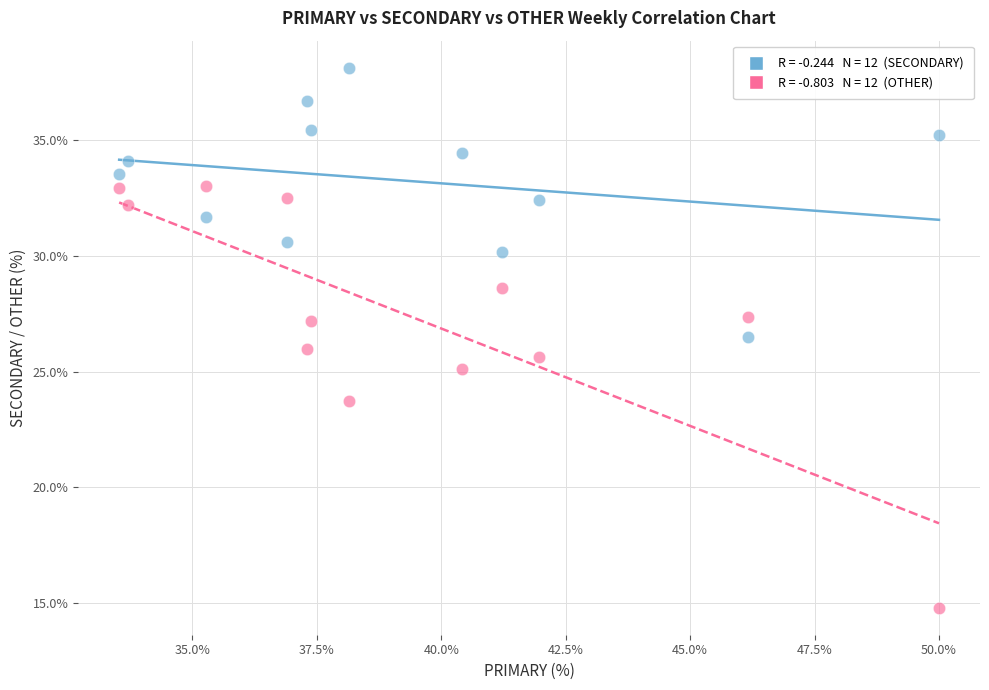

Across all data points, what is the range of Y values (max minus min)?

23.4